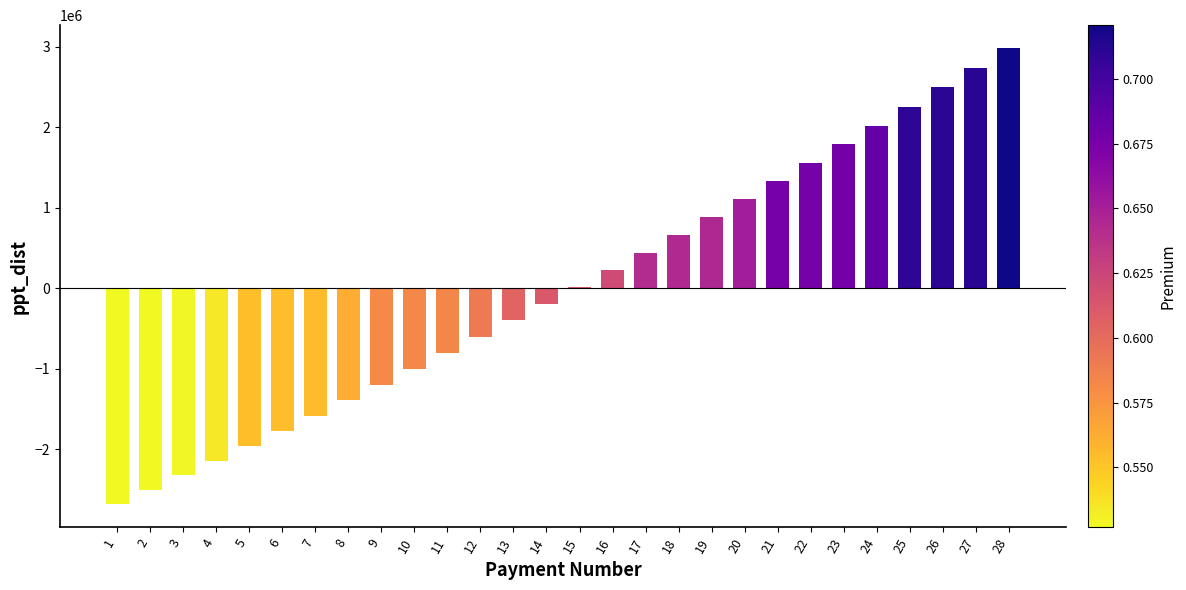

Where does the data first go above 19991?

15